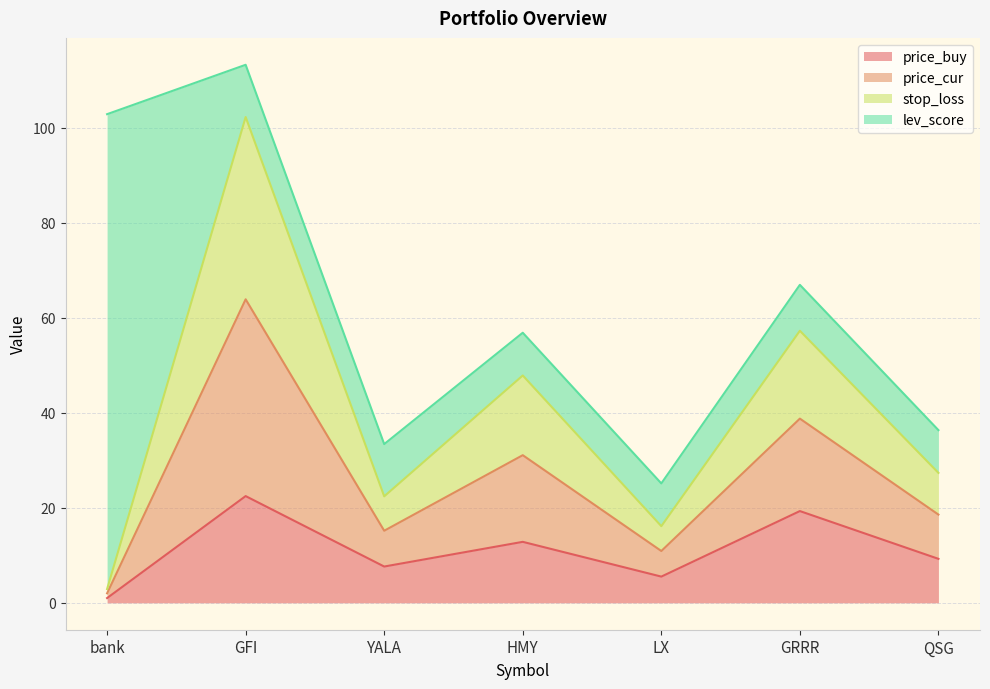

Which has a higher value, GFI or HMY?

GFI